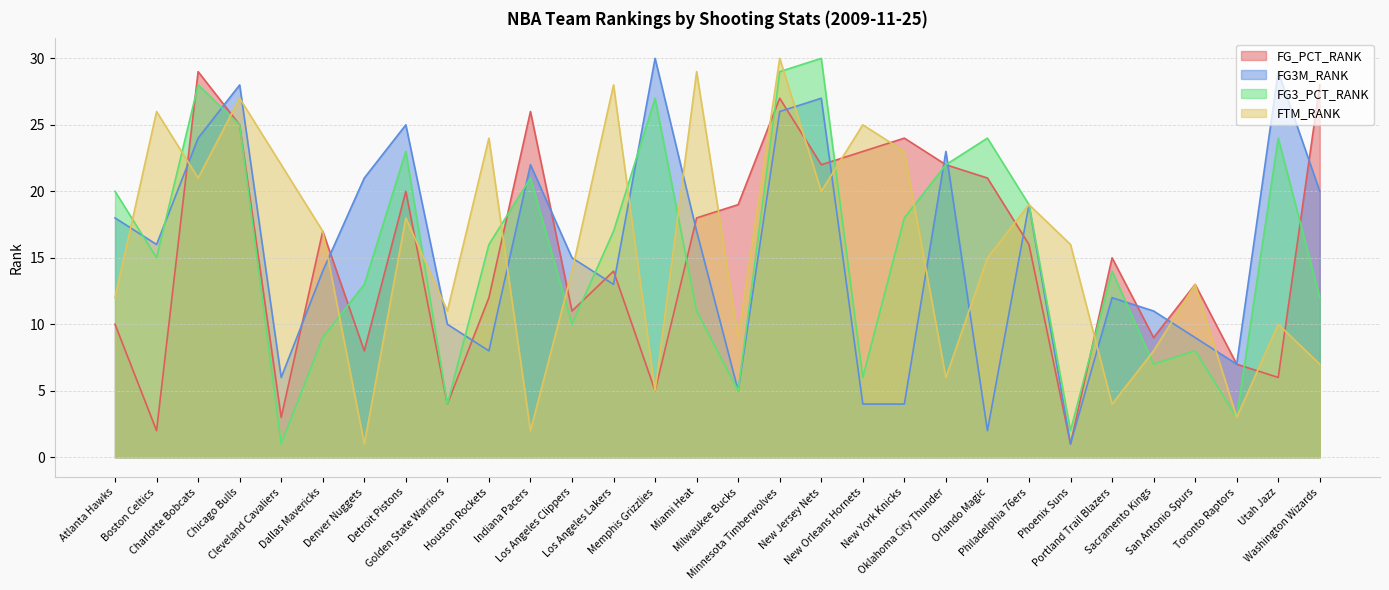

How many intersections are there between FTM_RANK and FG_PCT_RANK?

14